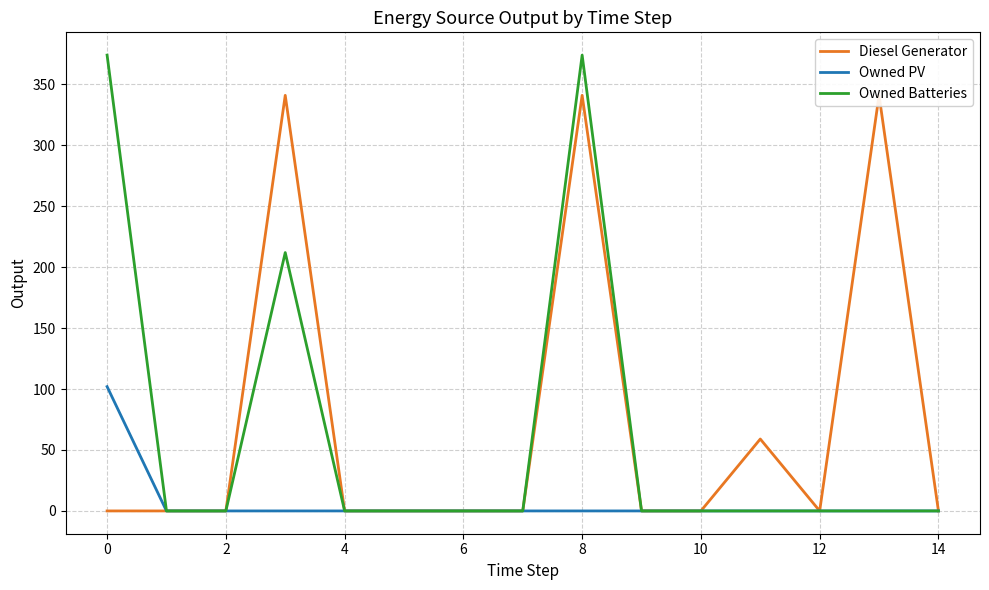

Reading left to right, extract all data points from this chart.

Diesel Generator: 0.0	0.0	0.0	341.0	0.0	0.0	0.0	0.0	341.0	0.0	0.0	59.0	0.0	341.0	0.0
Owned PV: 102.0	0.0	0.0	0.0	0.0	0.0	0.0	0.0	0.0	0.0	0.0	0.0	0.0	0.0	0.0
Owned Batteries: 374.0	0.0	0.0	212.0	0.0	0.0	0.0	0.0	374.0	0.0	0.0	0.0	0.0	0.0	0.0